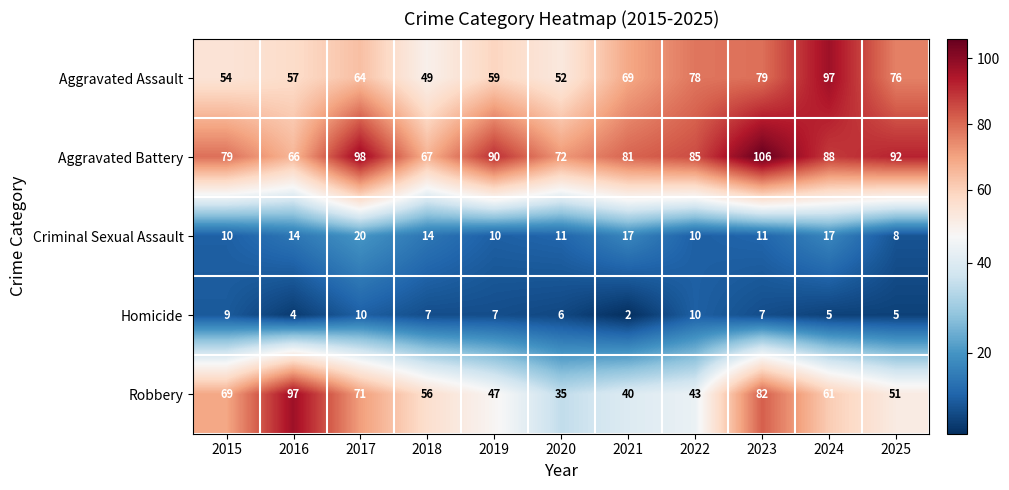

Which category has the highest value across all series?

2023